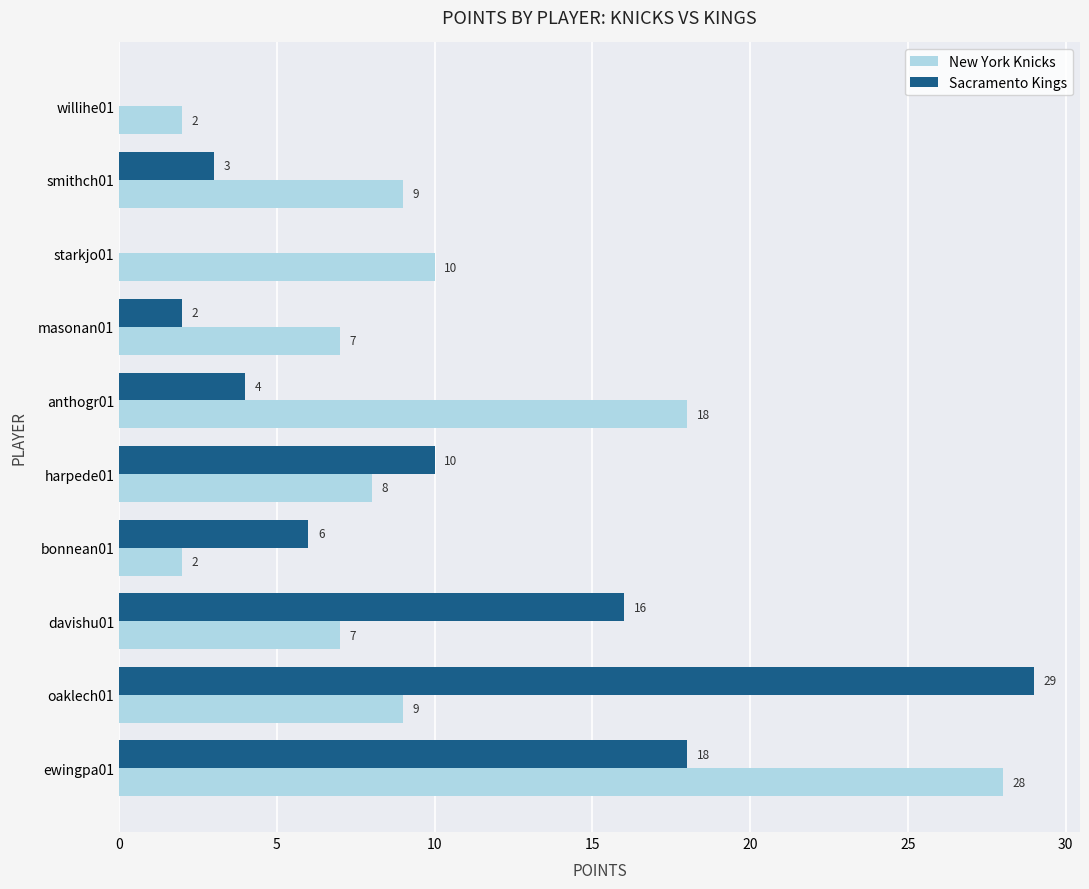

How many series are shown in this chart?

2